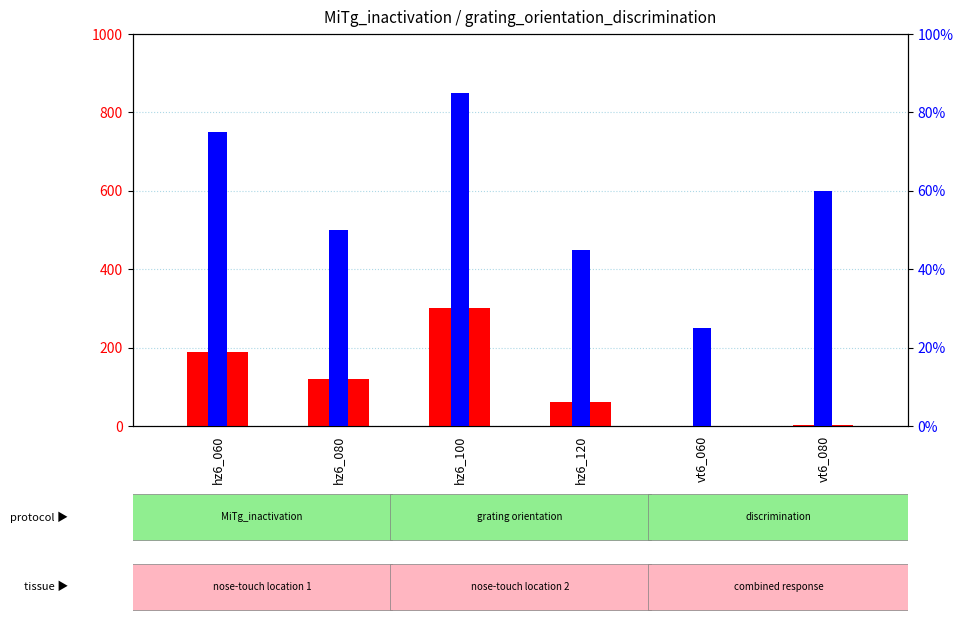

At which label does percentile rank within the sample reach its minimum?

vt6_060